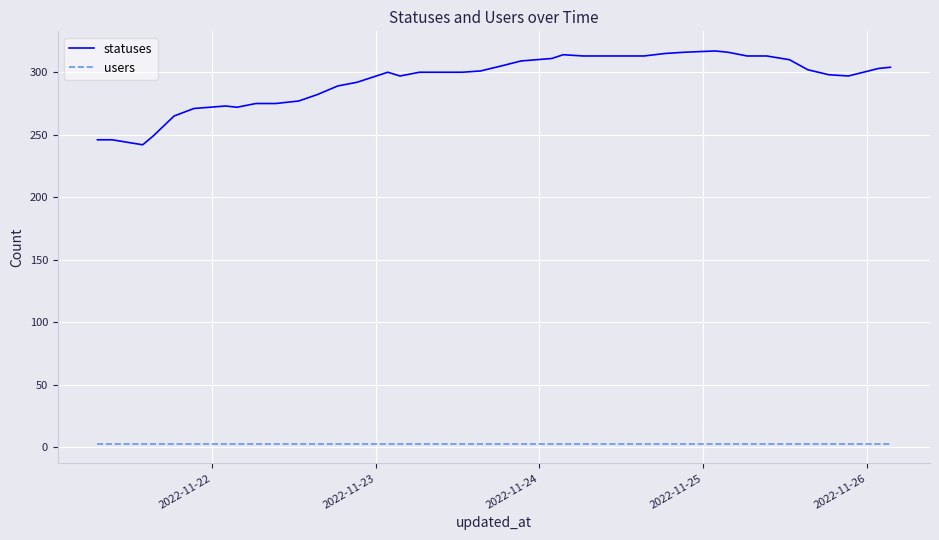

Which series has the largest range (max minus min)?

statuses